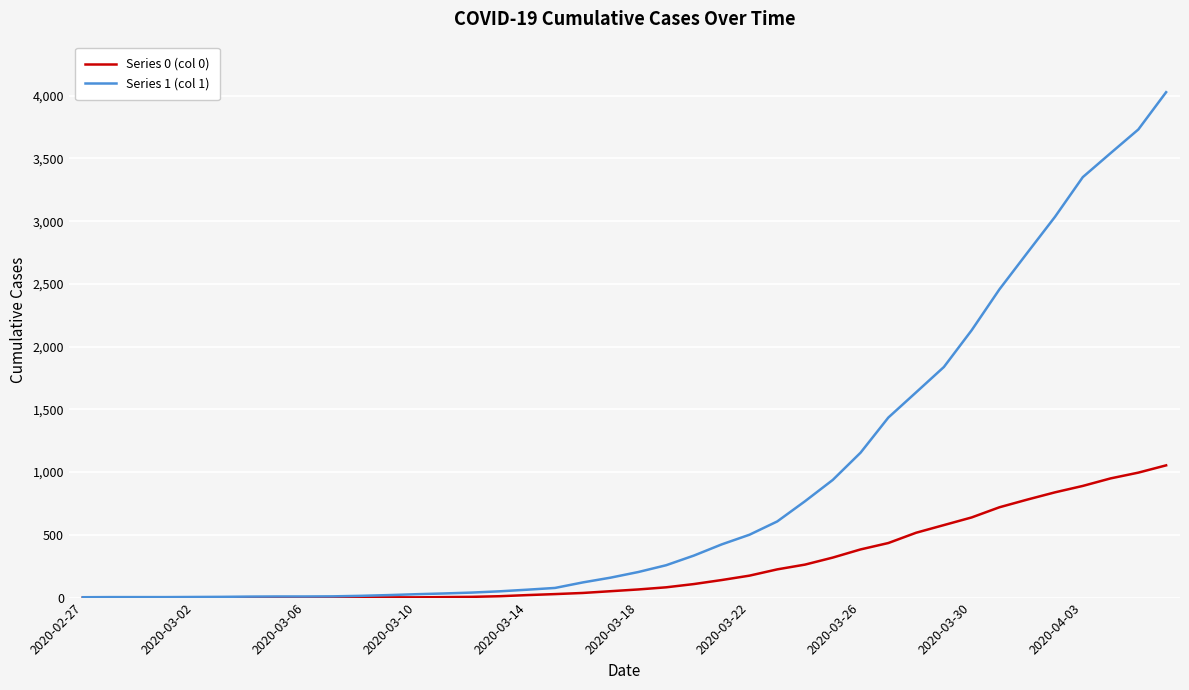

Rank the series by their average value, from highest to lowest.

Series 1 (col 1), Series 0 (col 0)